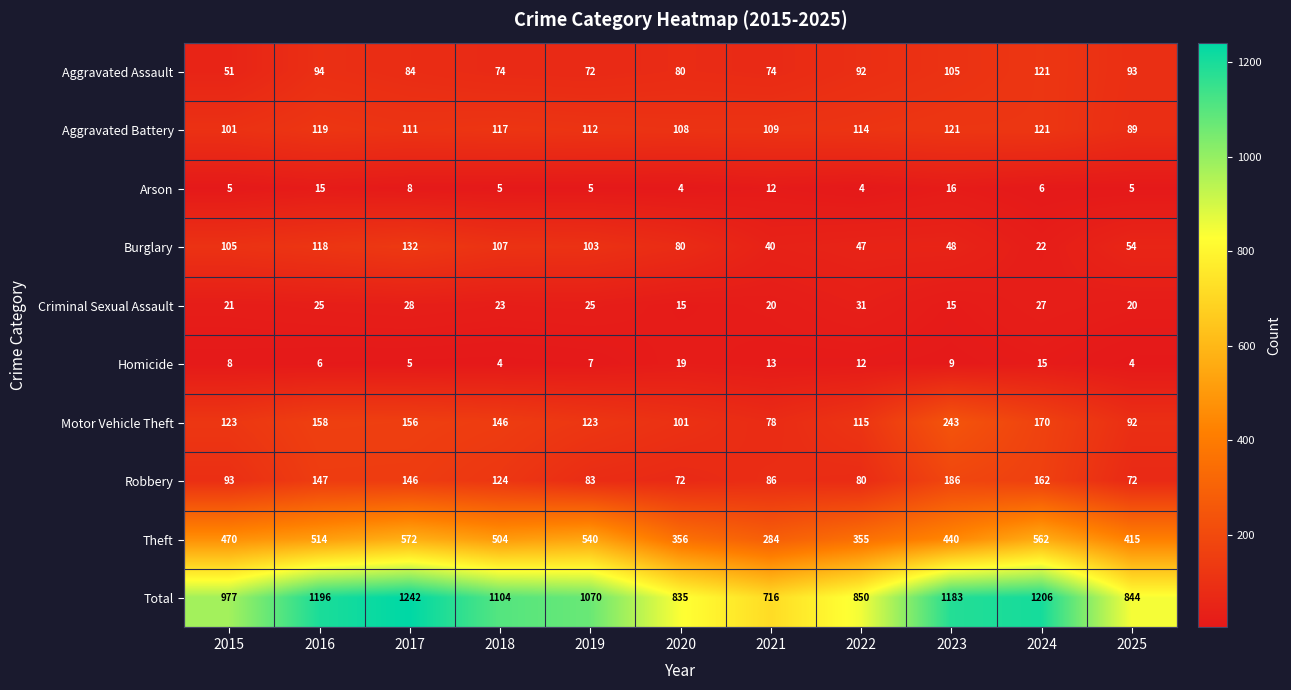

Which series changed the most between 2021 and 2025?

Theft